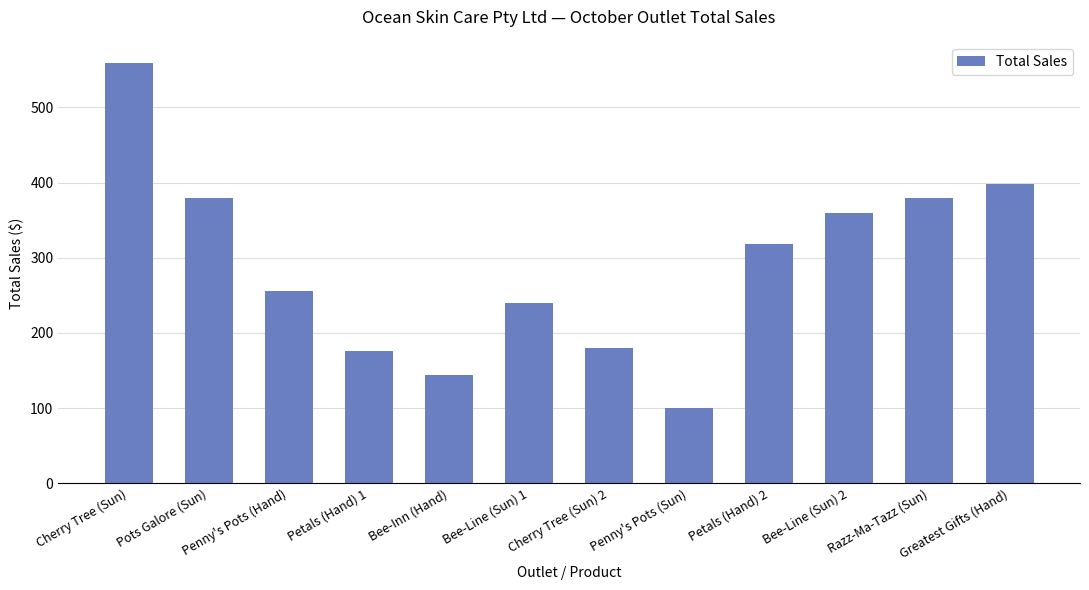

At which category does the chart reach its minimum across all series?

Penny's Pots (Sun)